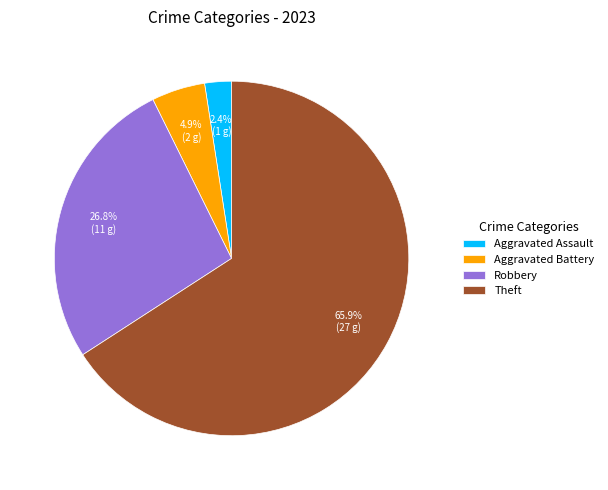

Does any single category account for the majority?

Yes